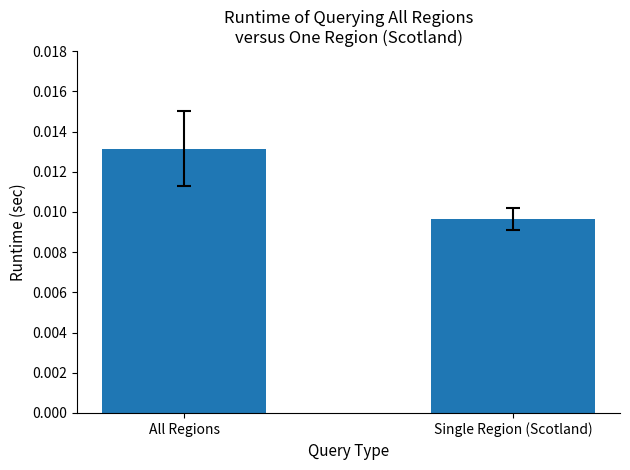

List the labels in order of value, largest first.

All Regions, Single Region (Scotland)